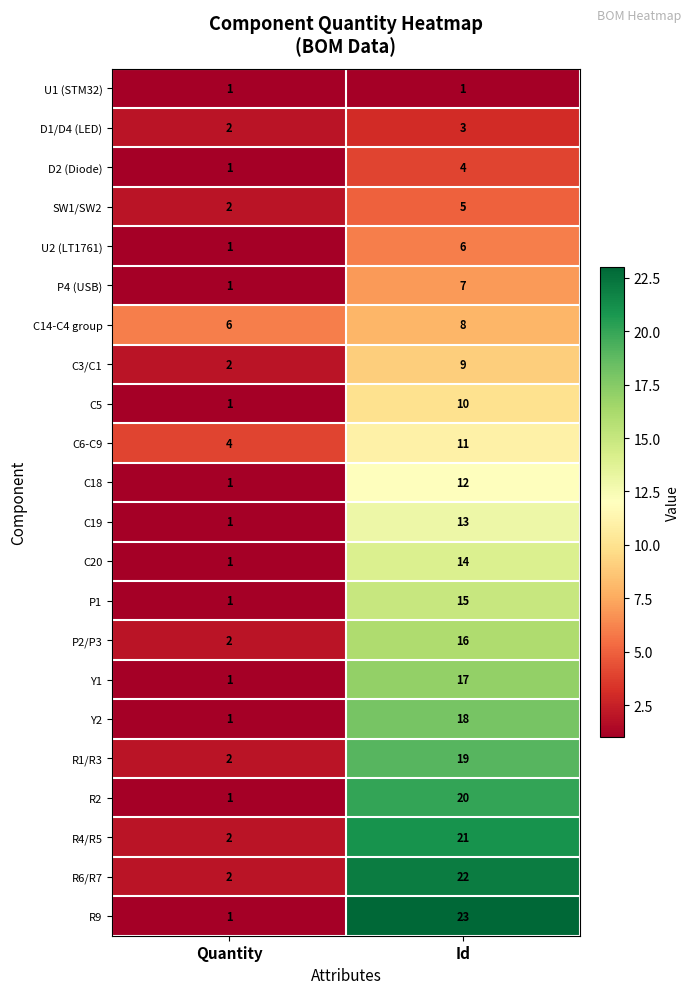

Is it true that D1/D4 (LED) equals 3 at Id?

True